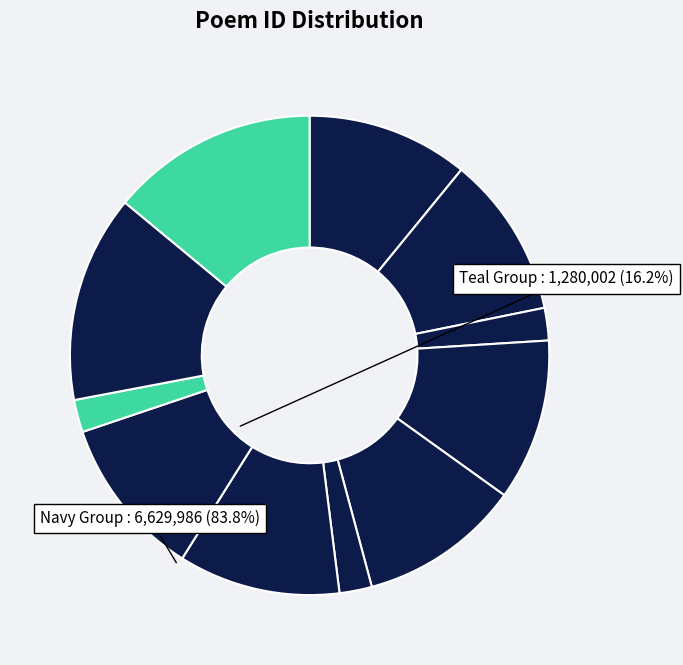

Count the number of slices in the pie.

11